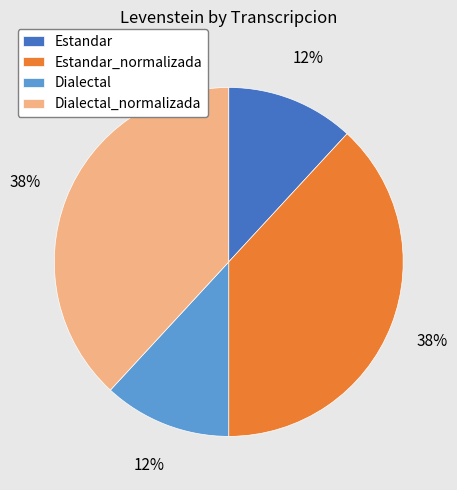

How many segments does this pie chart have?

4